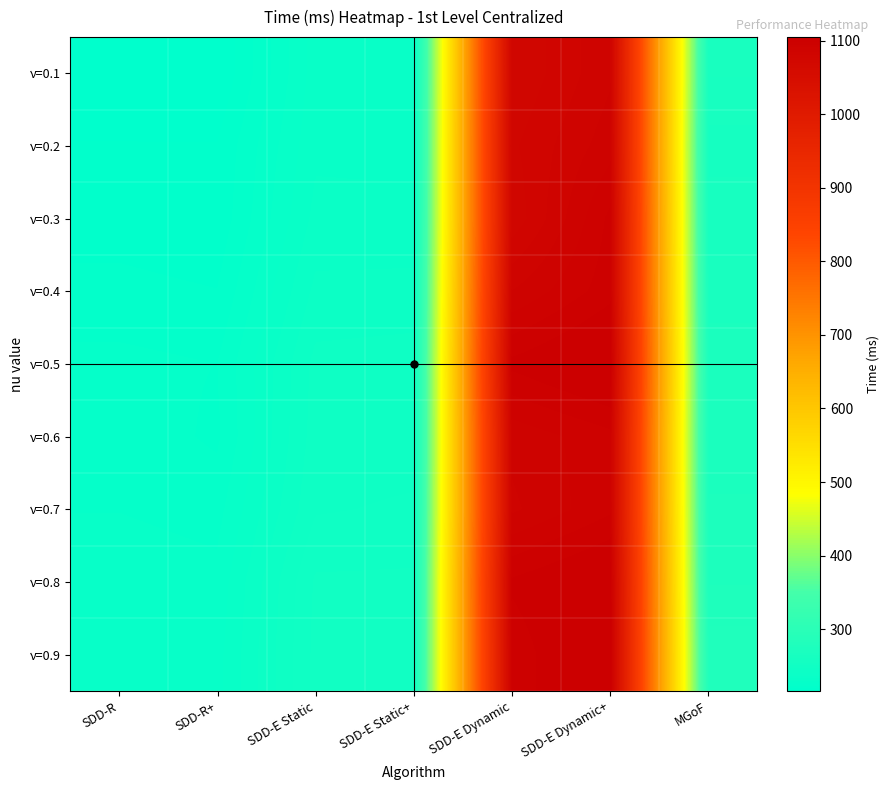

Which series has the largest range (max minus min)?

ν=0.5